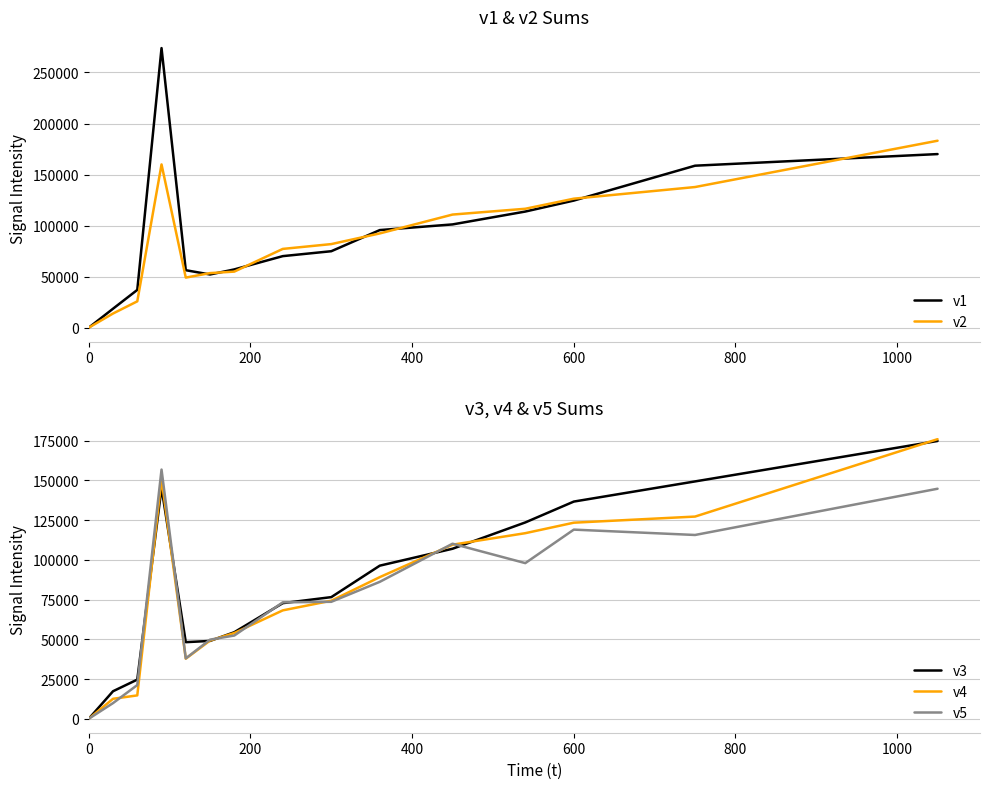

Which series changed the most between 200 and 12?

v3